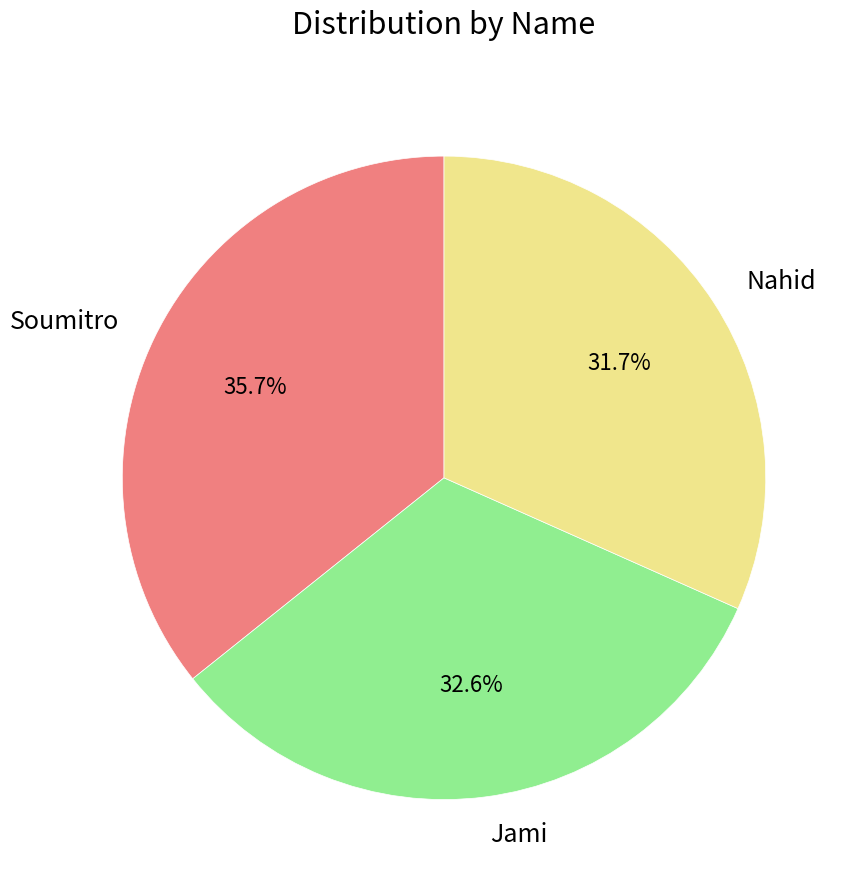

How many segments does this pie chart have?

3